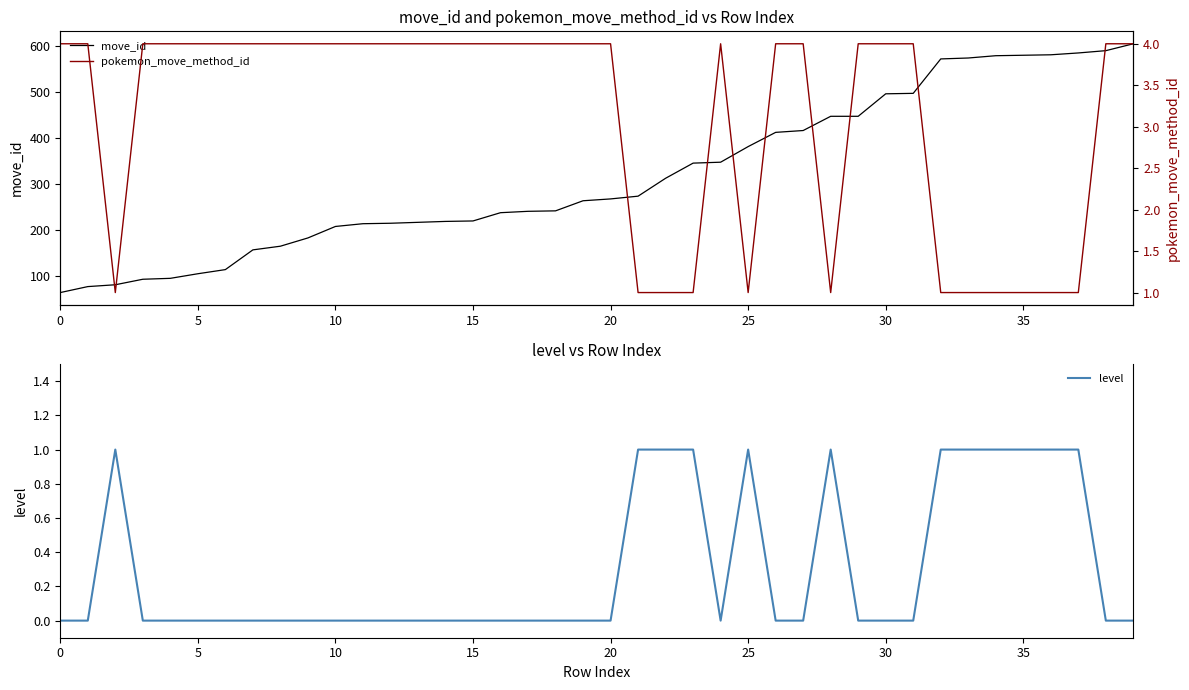

At how many categories does at least one series exceed 570?

8